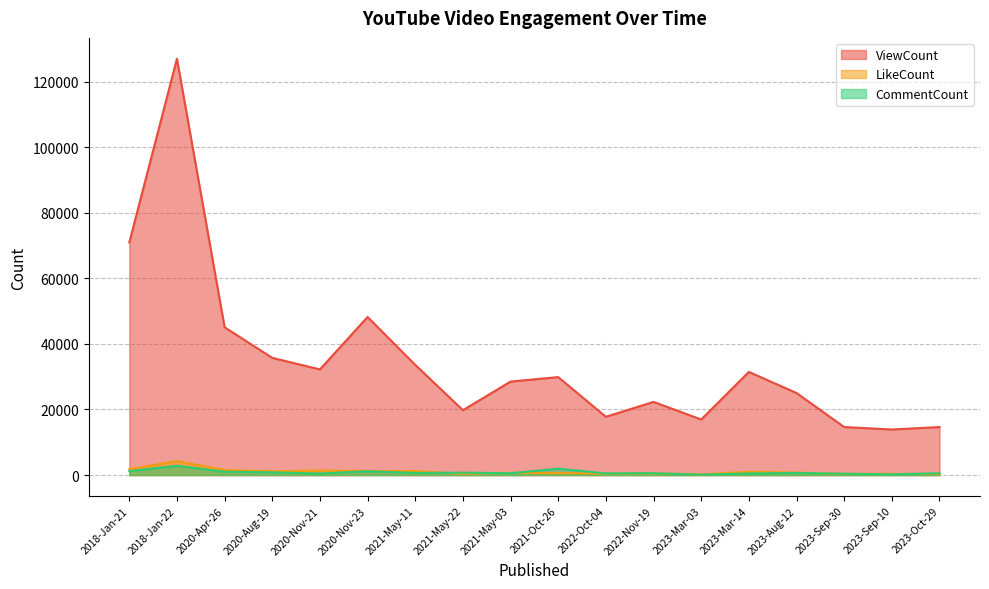

The CommentCount series shows 1100 at 2021-May-22. True or false?

False